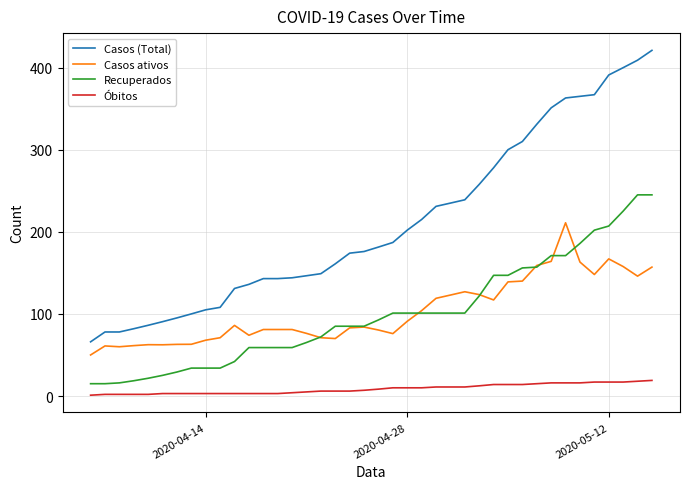

What is the difference between the maximum and minimum values in the Casos ativos series?

161.0